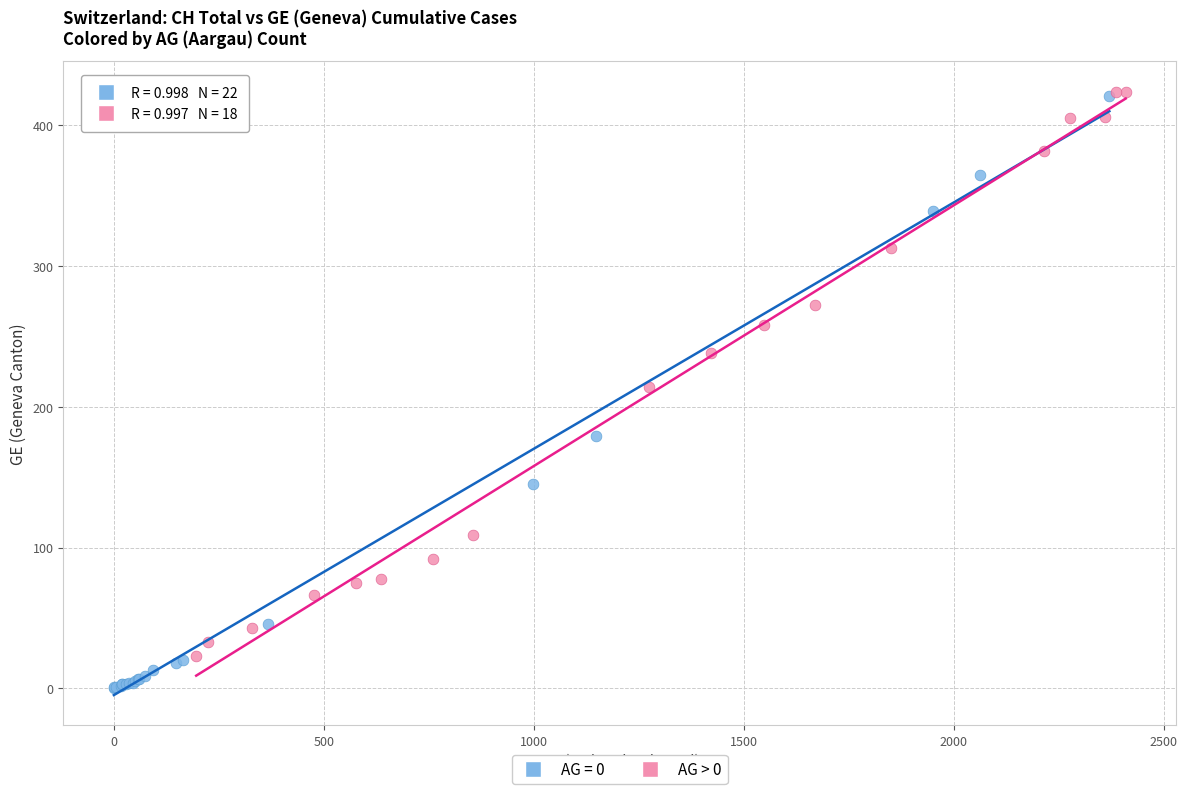

Which series contains the lowest Y value?

AG = 0